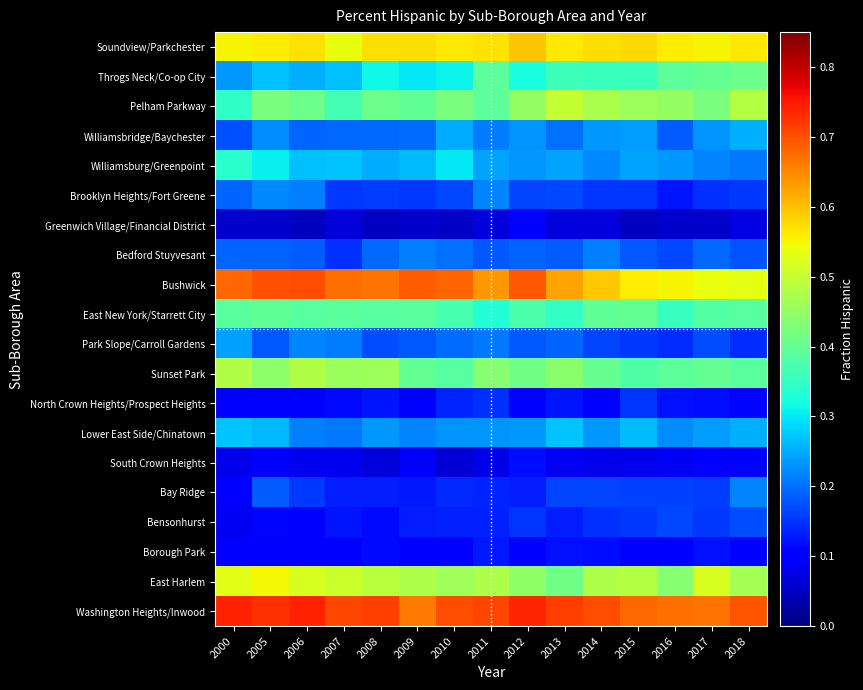

At 2018, list the series in order from largest to smallest.

Washington Heights/Inwood, Soundview/Parkchester, Bushwick, Pelham Parkway, East Harlem, Throgs Neck/Co-op City, Sunset Park, East New York/Starrett City, Lower East Side/Chinatown, Williamsbridge/Baychester, Bay Ridge, Williamsburg/Greenpoint, Bedford Stuyvesant, Bensonhurst, Brooklyn Heights/Fort Greene, Park Slope/Carroll Gardens, North Crown Heights/Prospect Heights, Borough Park, South Crown Heights, Greenwich Village/Financial District